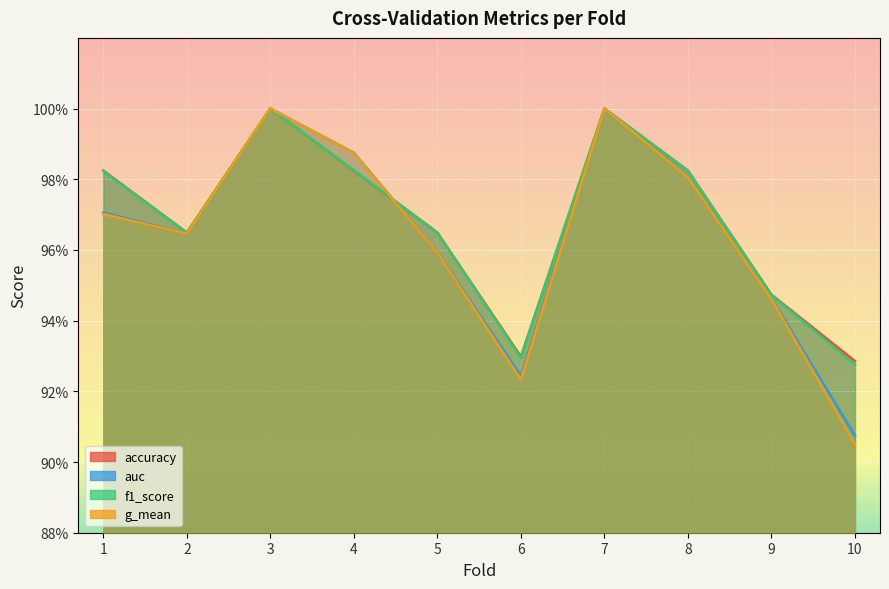

Rank the categories by accuracy value from highest to lowest.

3, 7, 1, 4, 8, 2, 5, 9, 6, 10